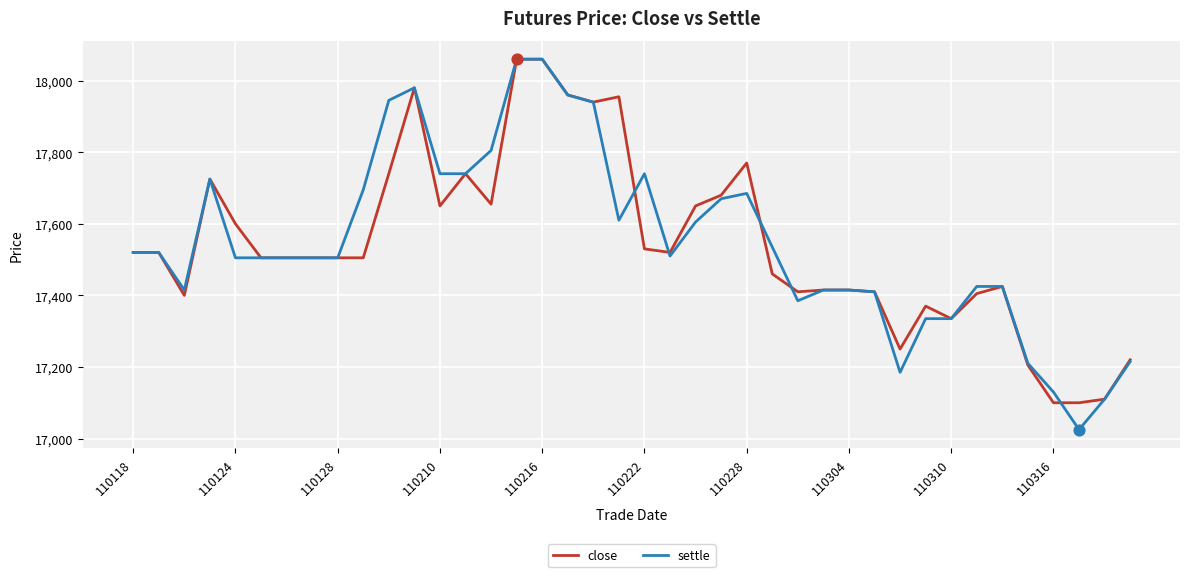

Which series has the largest range (max minus min)?

settle